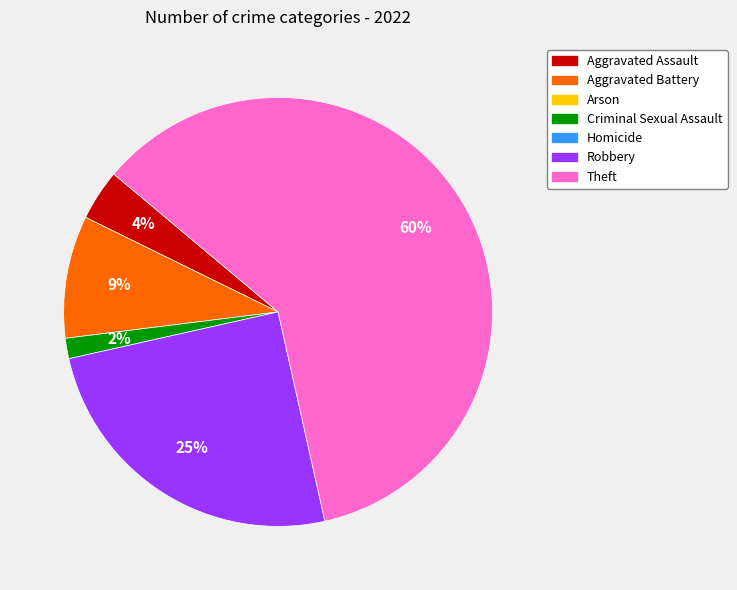

Is there any slice that represents more than half of the pie?

Yes